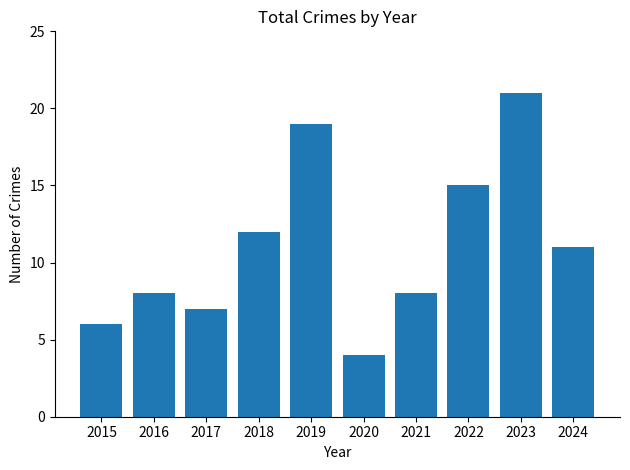

Which category has the lowest value across all series?

2020